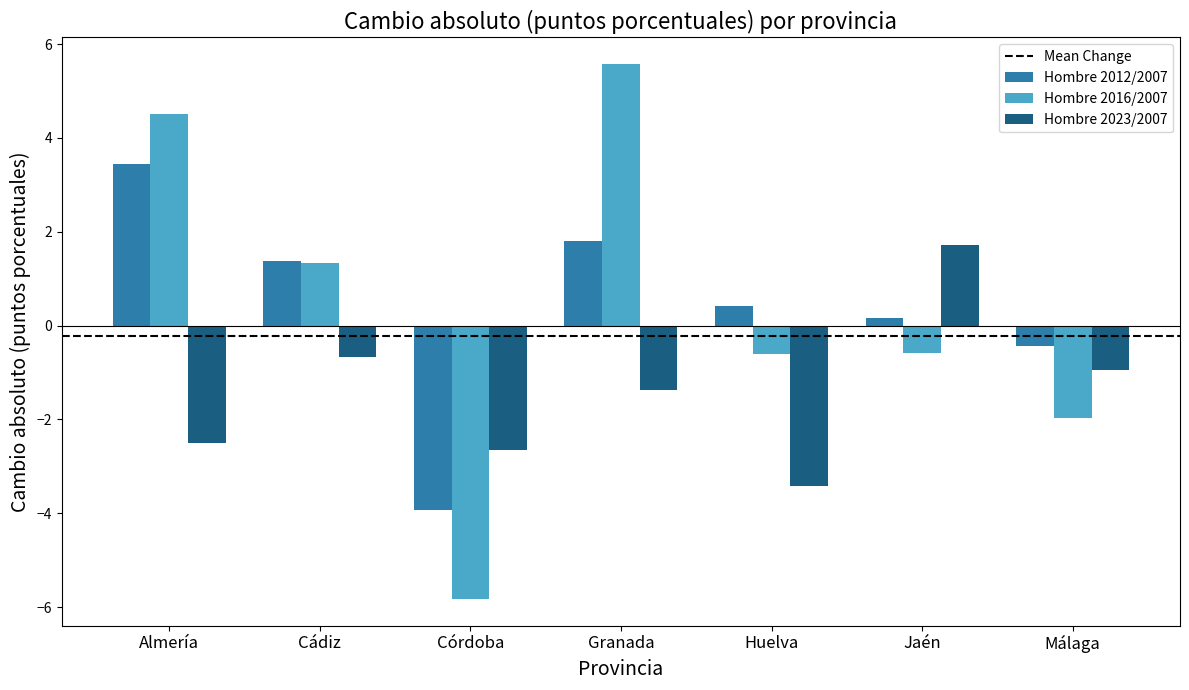

Is it true that Hombre 2023/2007 equals 2.5 at Jaén?

False